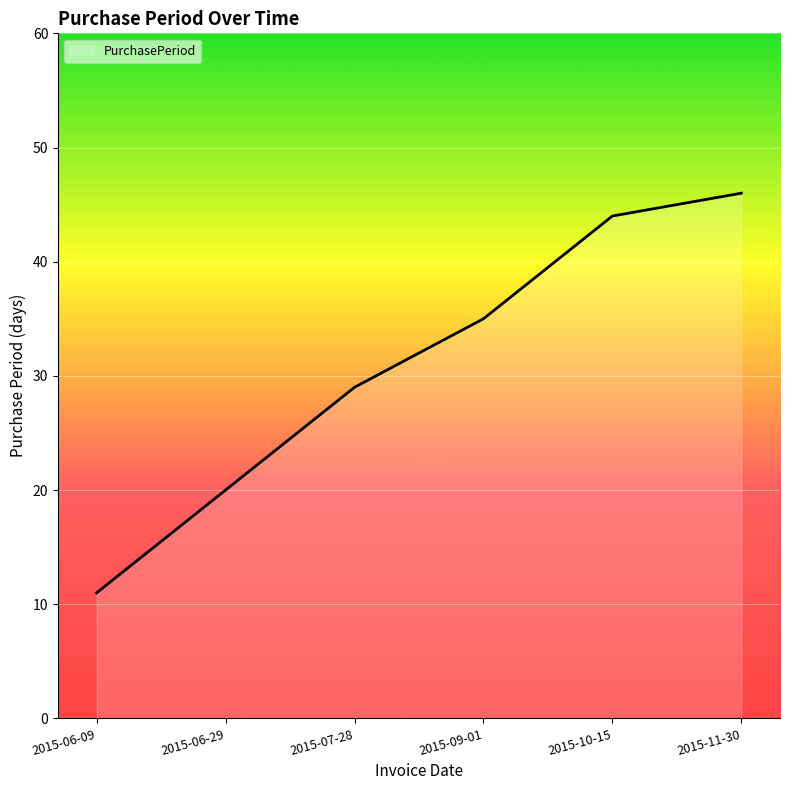

What is the minimum value shown in the chart?

11